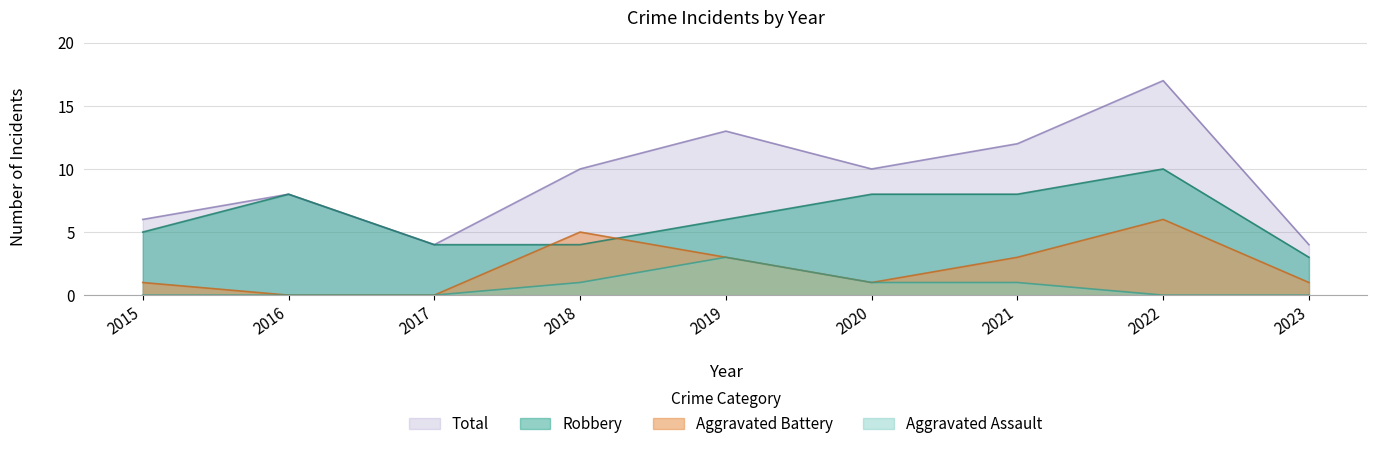

Which series has the largest total across all categories?

Total